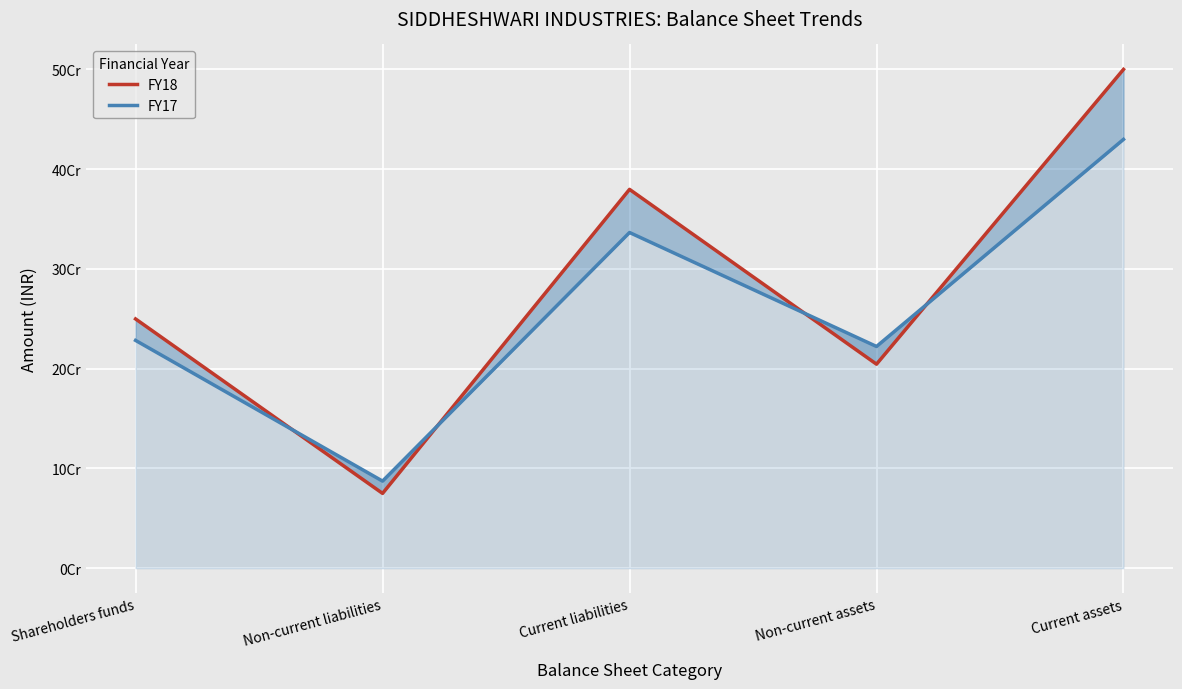

At which category is the sum across all series the highest?

Current assets